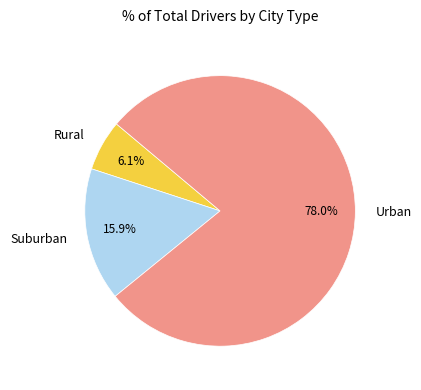

Is there a majority slice in this chart?

Yes